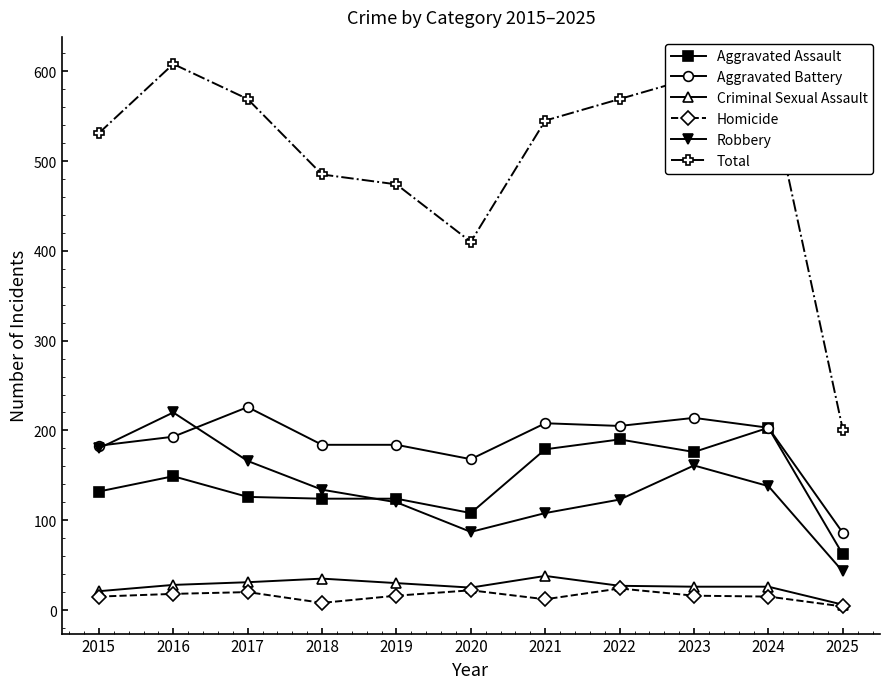

Which category has the highest value across all series?

2016